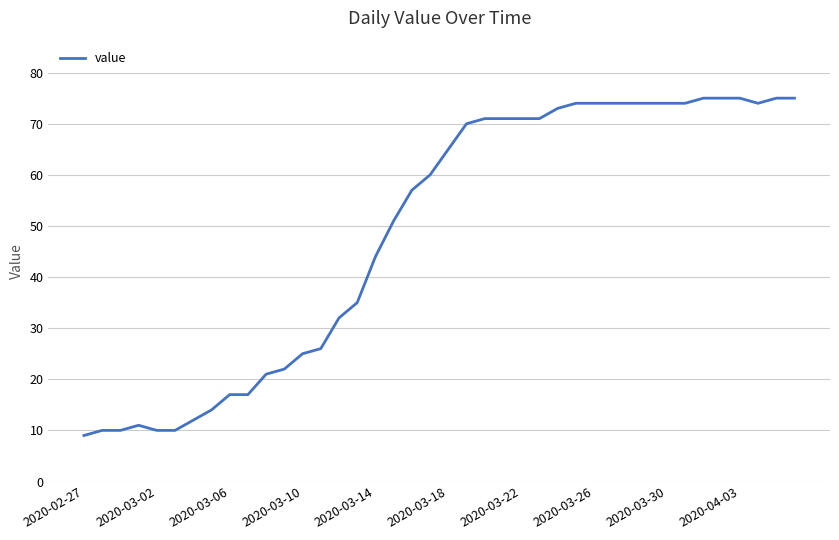

What is the maximum value shown in the chart?

75